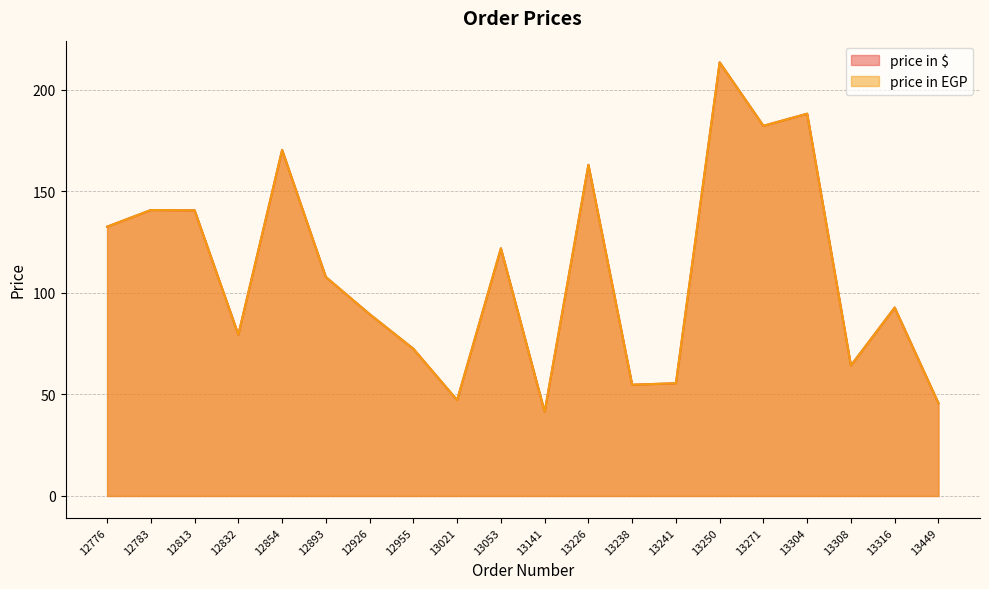

Reading left to right, what are all the values shown in this chart?

price in $: 12776=132.6	12783=140.8	12813=140.7	12832=79.4	12854=170.4	12893=107.8	12926=89.5	12955=72.5	13021=47.2	13053=121.9	13141=41.4	13226=163.1	13238=54.8	13241=55.5	13250=213.5	13271=182.3	13304=188.2	13308=64.2	13316=92.8	13449=45.7
price in EGP: 12776=132.6	12783=140.8	12813=140.7	12832=79.4	12854=170.4	12893=107.8	12926=89.5	12955=72.5	13021=47.2	13053=121.9	13141=41.4	13226=163.1	13238=54.8	13241=55.5	13250=213.5	13271=182.3	13304=188.2	13308=64.2	13316=92.8	13449=45.7